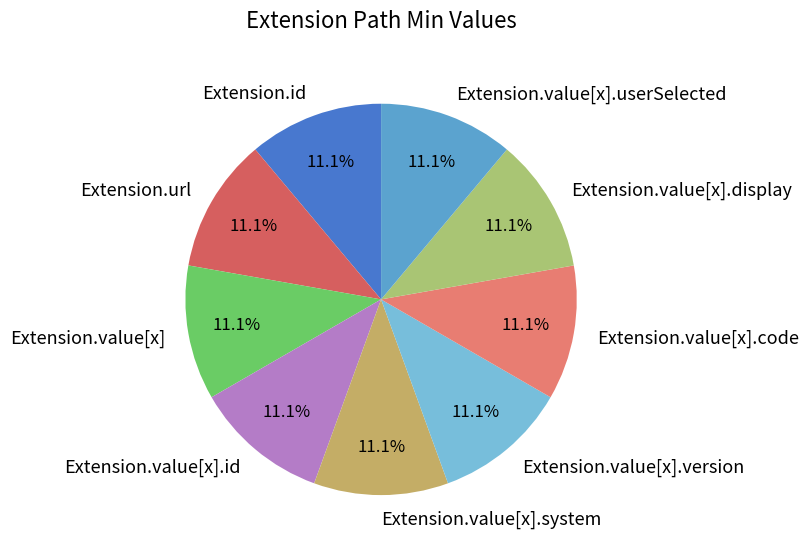

To the nearest percent, what portion does Extension.url represent?

11%